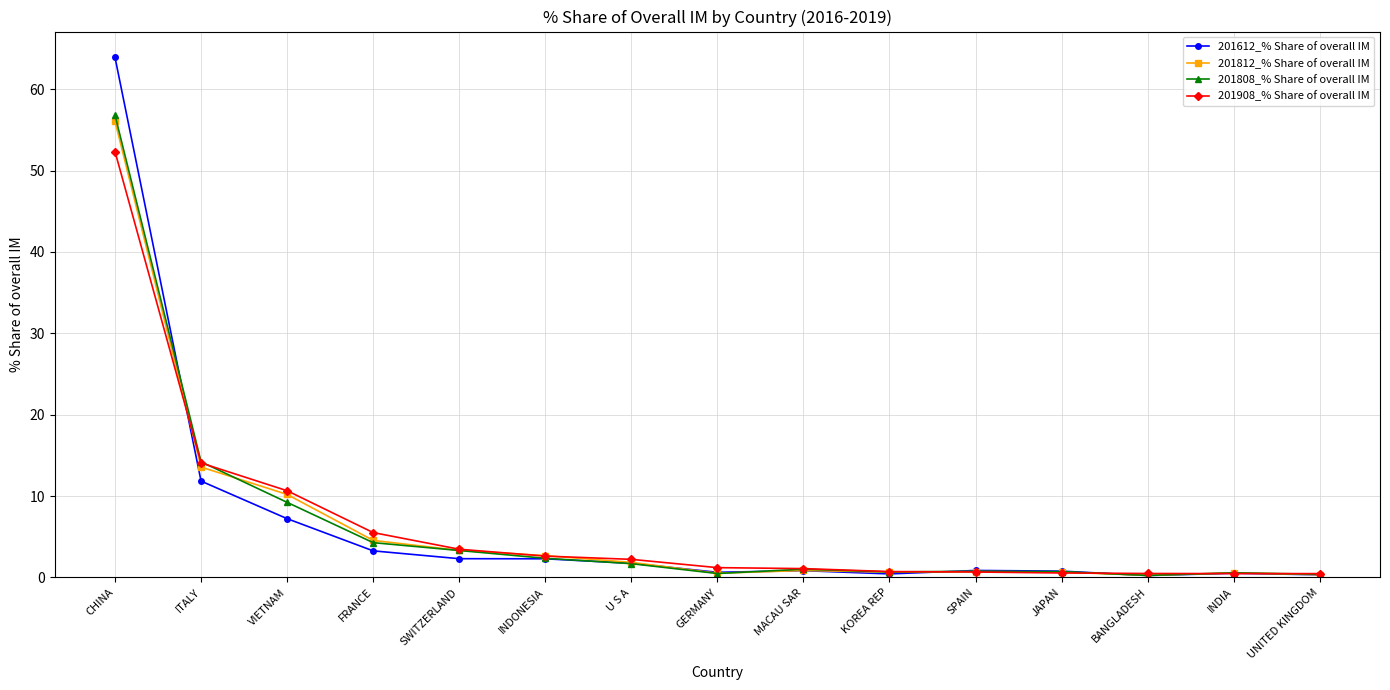

At how many categories does at least one series exceed 32?

1